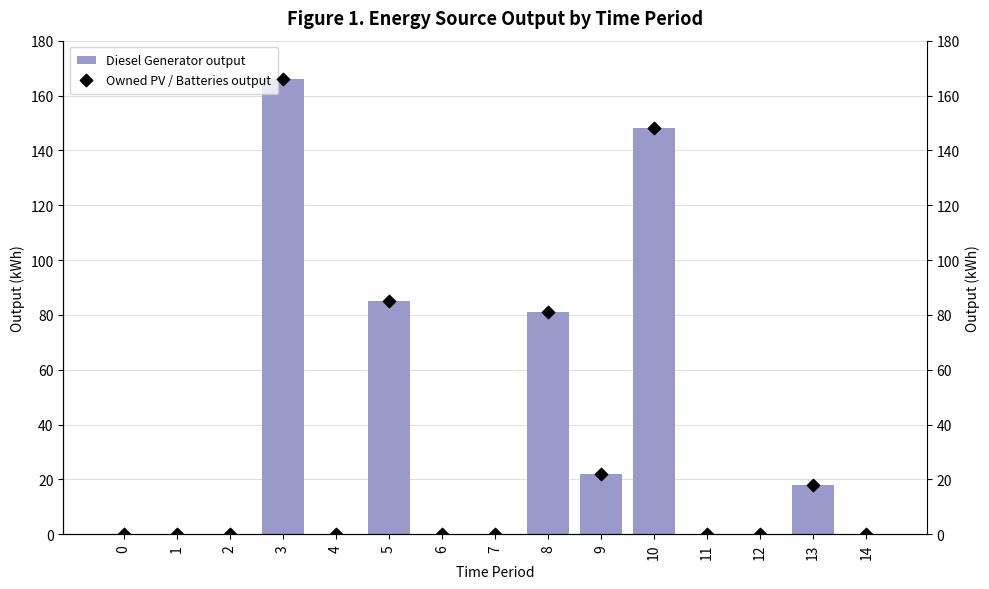

At which category is the sum across all series the highest?

3